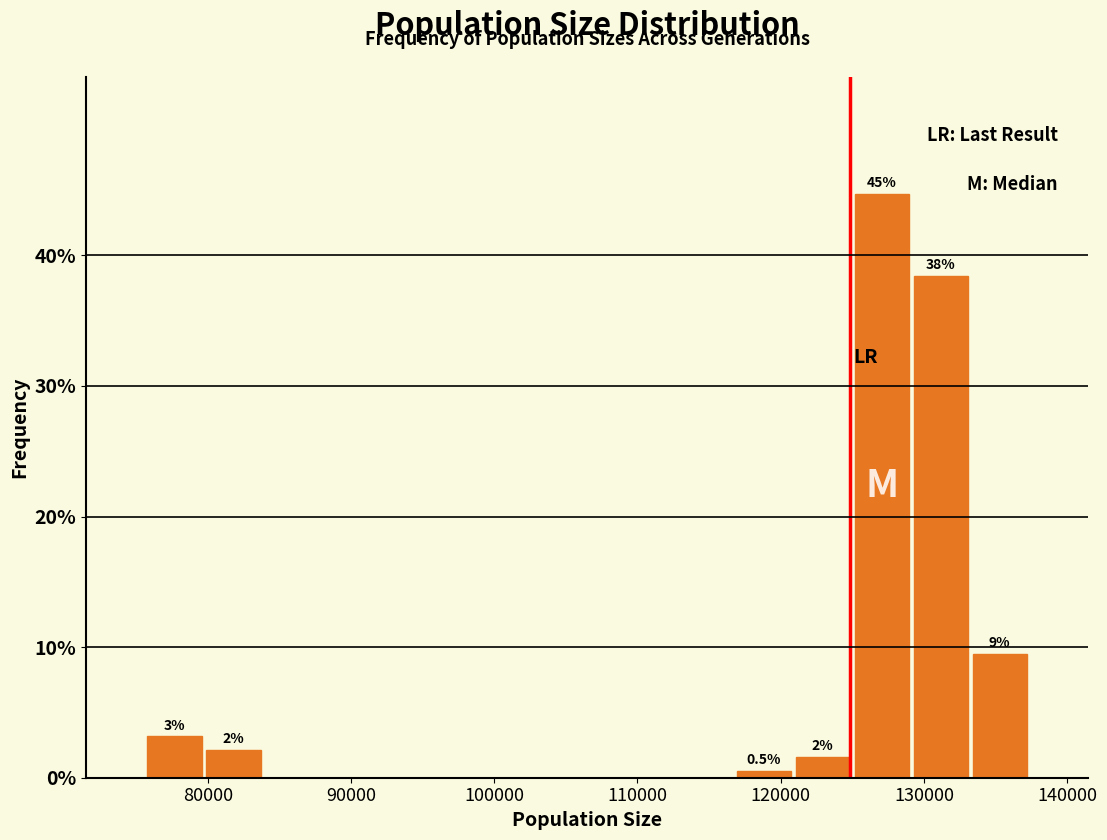

Which range on the x-axis has the tallest bar?

125000 to 129000